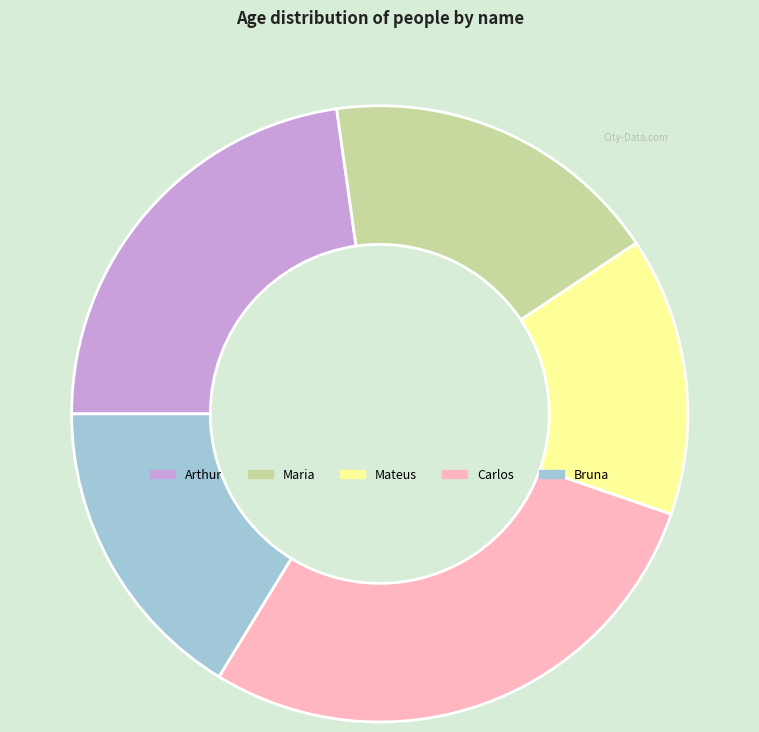

Which slice is the largest?

Carlos